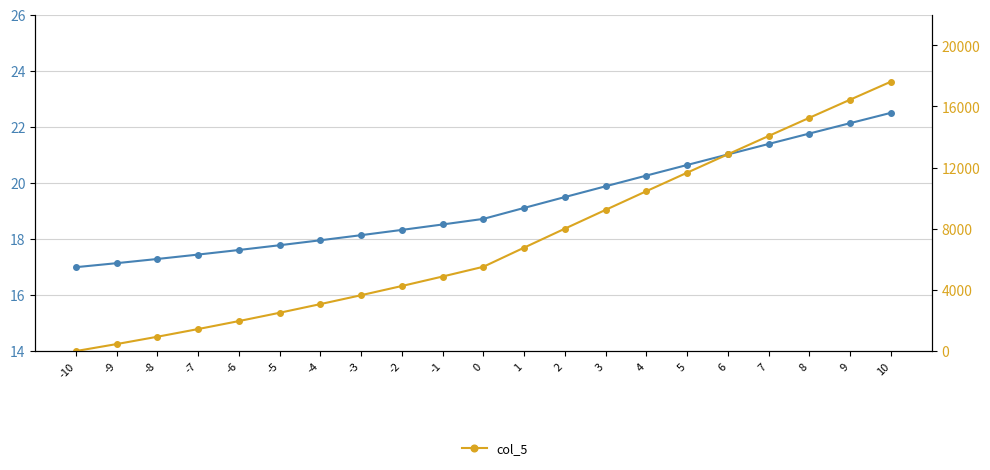

How many values in the col_1 series are below 18?

7